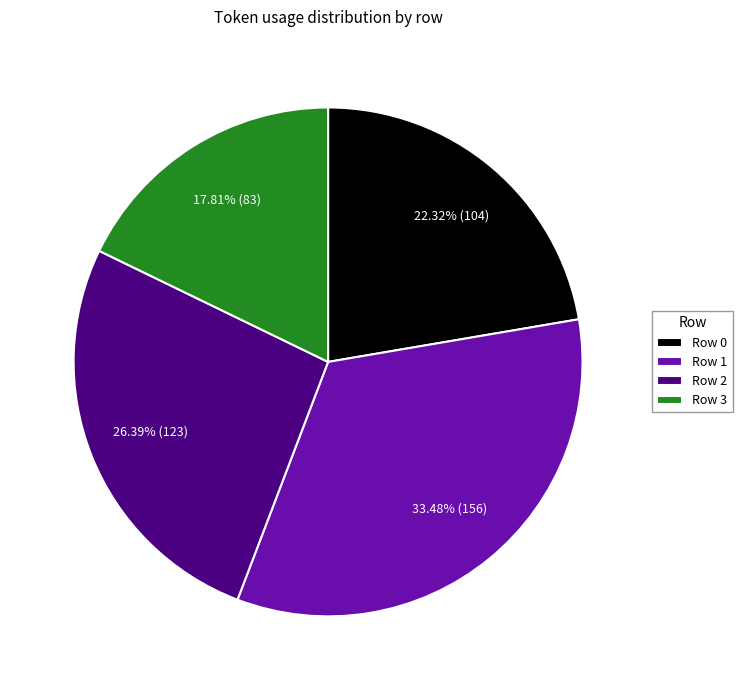

Is there any slice that represents more than half of the pie?

No